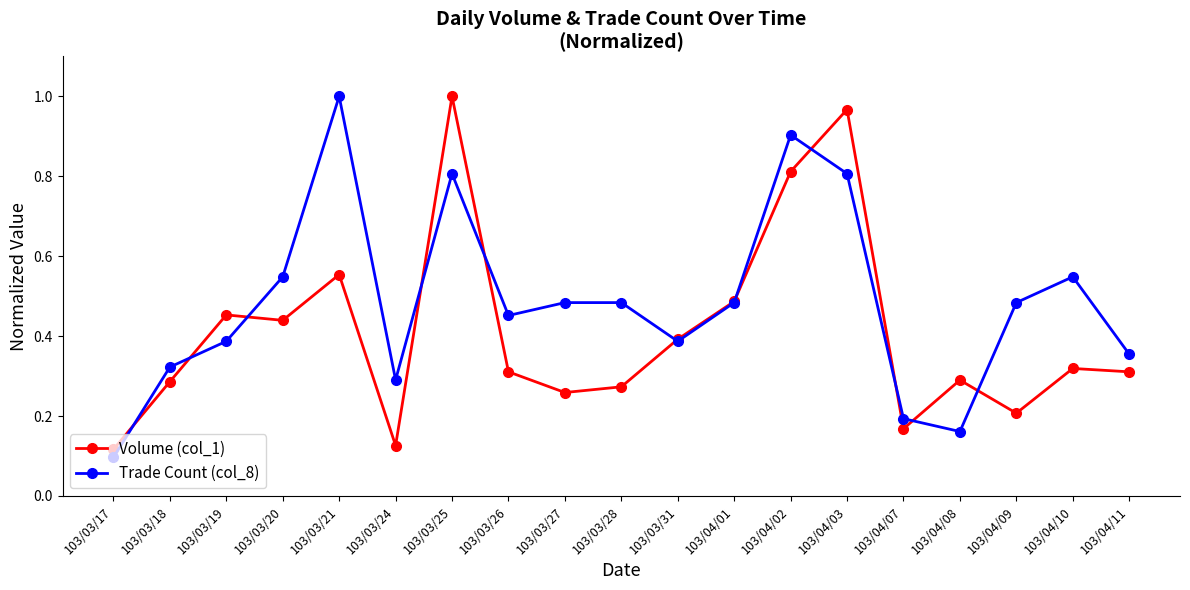

At which label does Volume (col_1) reach its minimum?

103/03/17